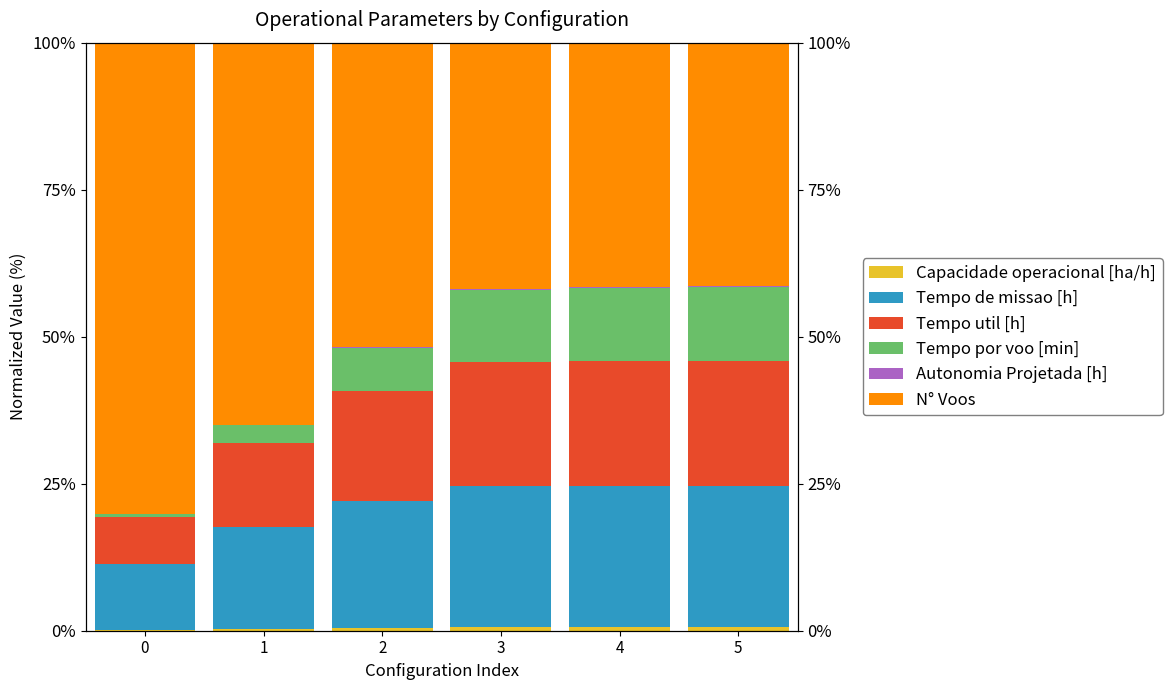

What is the sum of all Tempo util [h] values?

104.7